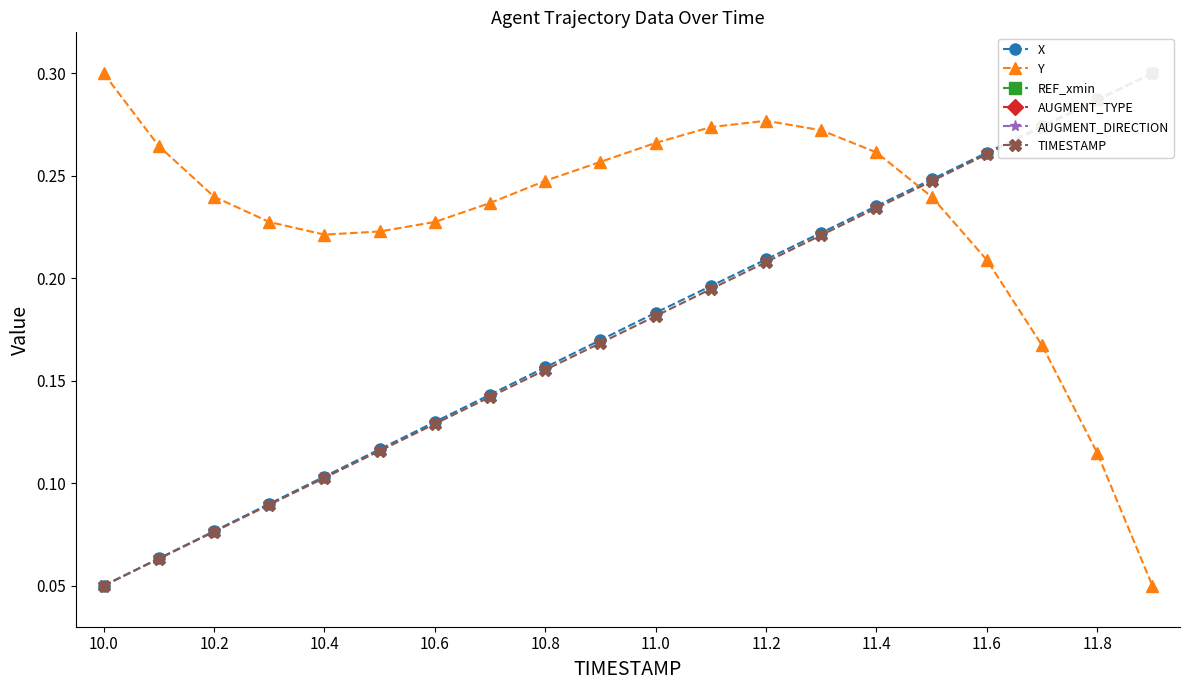

Count the Y values in the range 0 to 1.

20